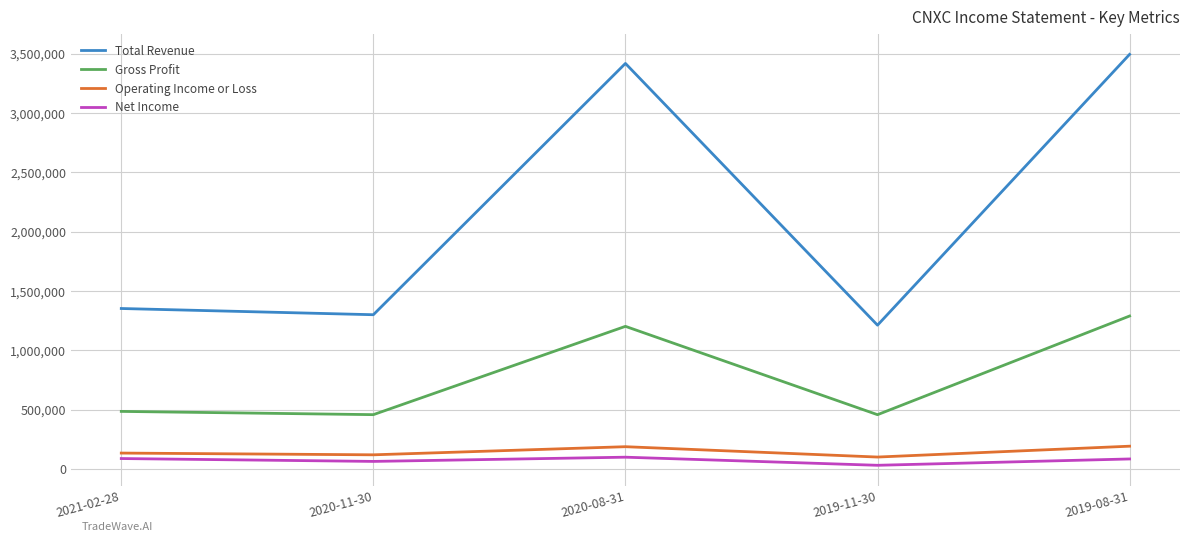

Which series has the largest total across all categories?

Total Revenue